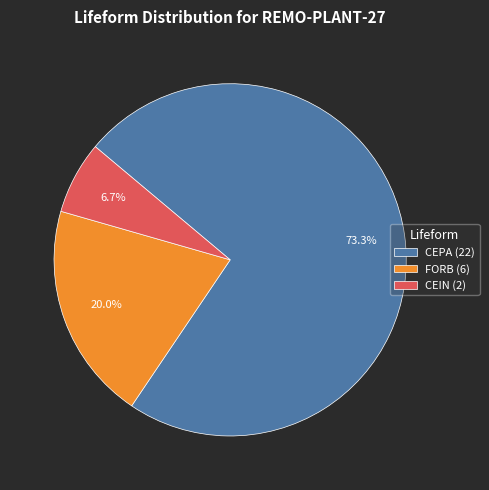

Which has a higher value, CEIN or FORB?

FORB